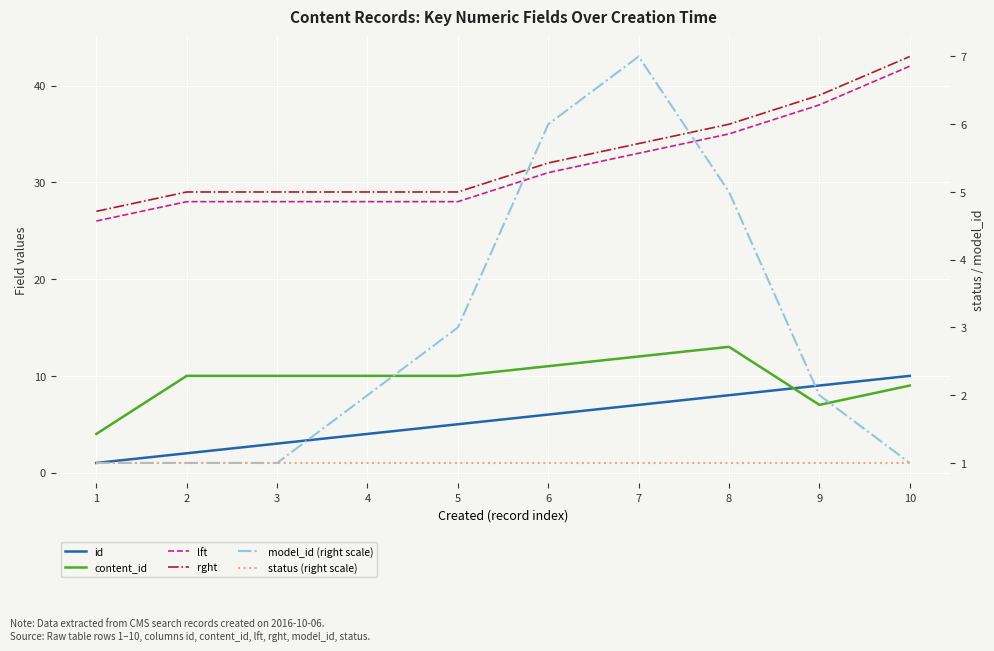

What are all the series names shown in the legend?

id, content_id, lft, rght, model_id (right scale), status (right scale)